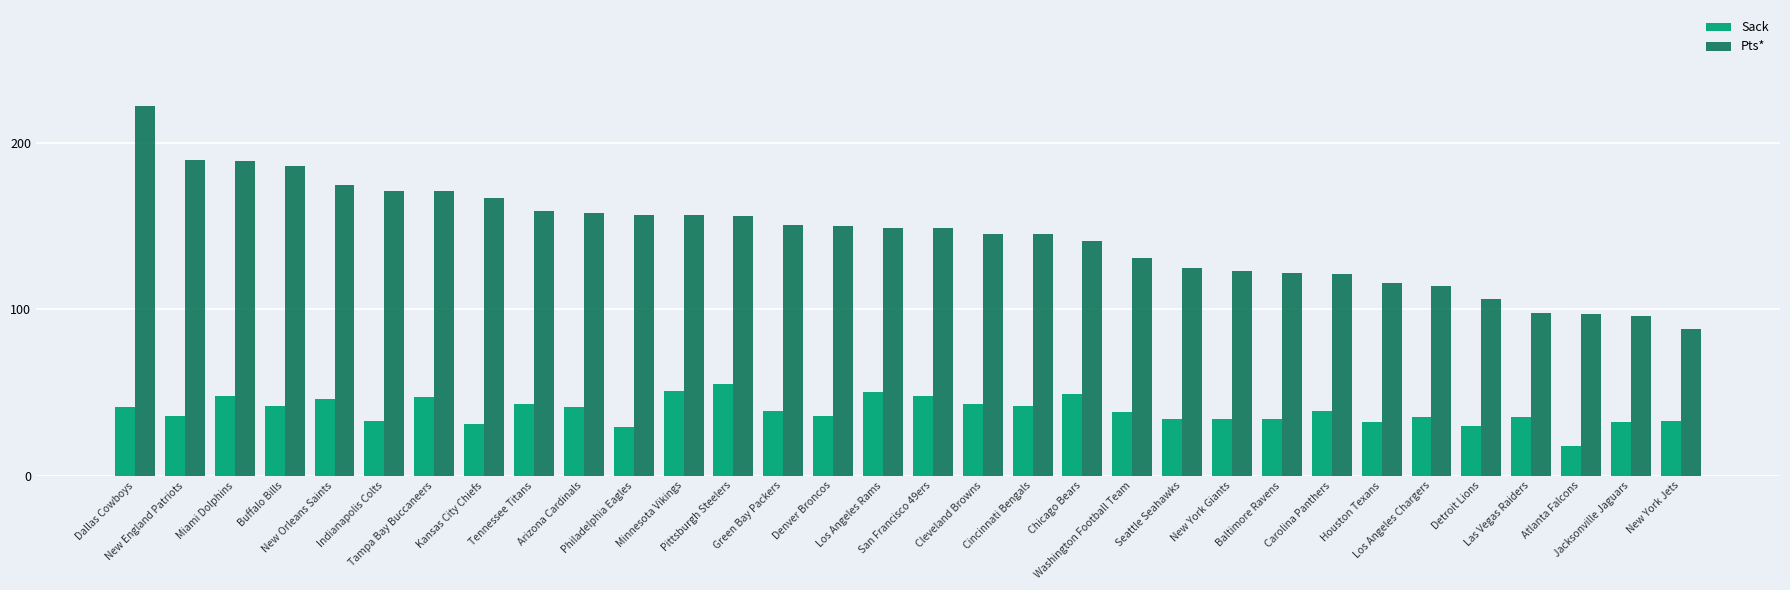

Which series has the largest range (max minus min)?

Pts*